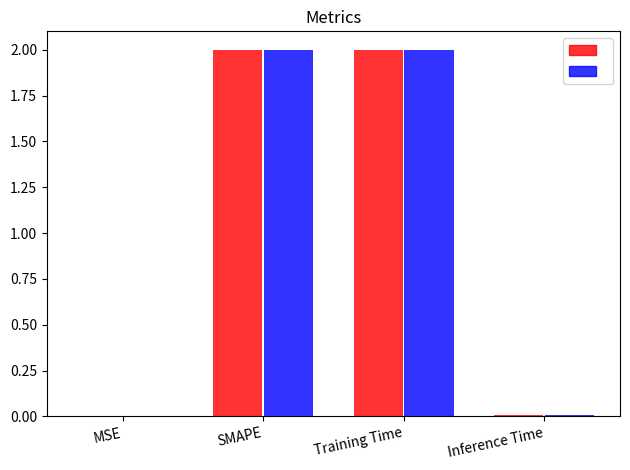

List the labels in order of value, smallest first.

MSE, Inference Time, Training Time, SMAPE